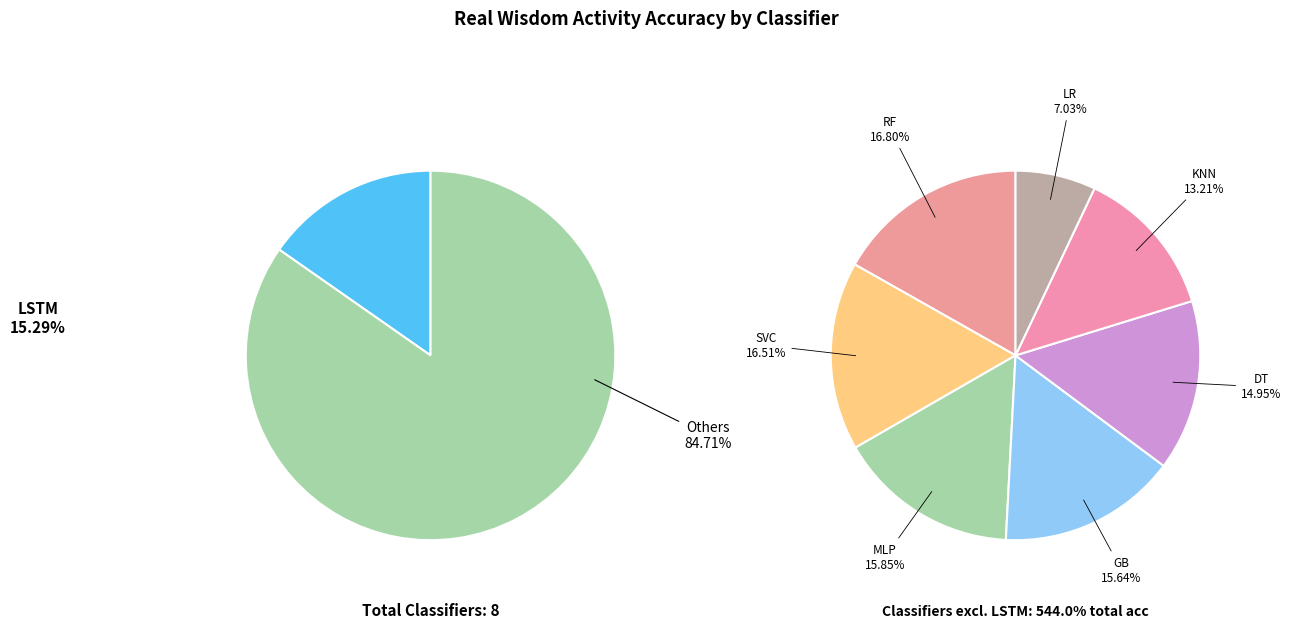

How many slices are in this pie chart?

8